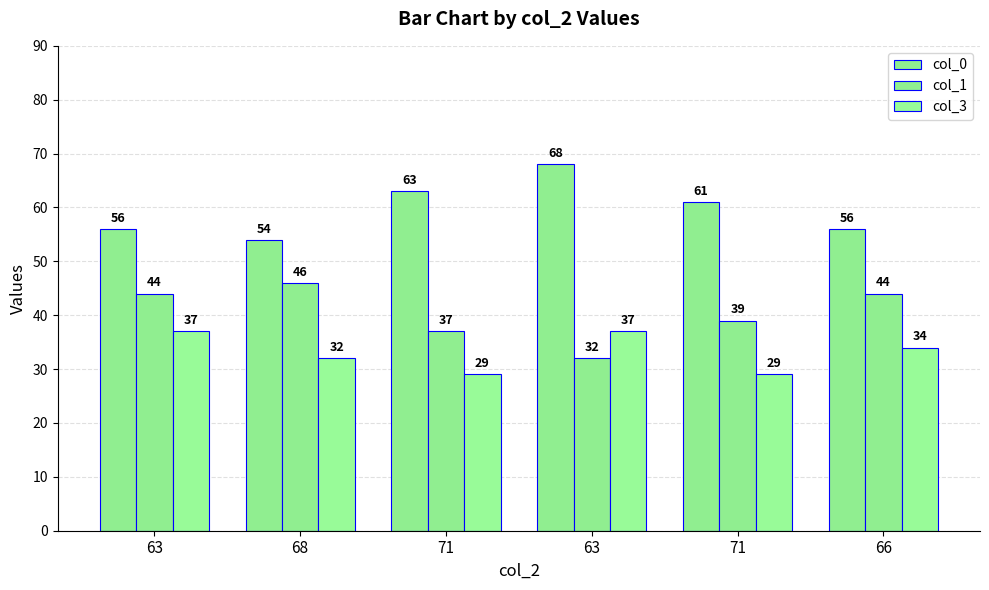

Reading left to right, extract all data points from this chart.

col_0: 56	54	63	68	61	56
col_1: 44	46	37	32	39	44
col_3: 37	32	29	37	29	34